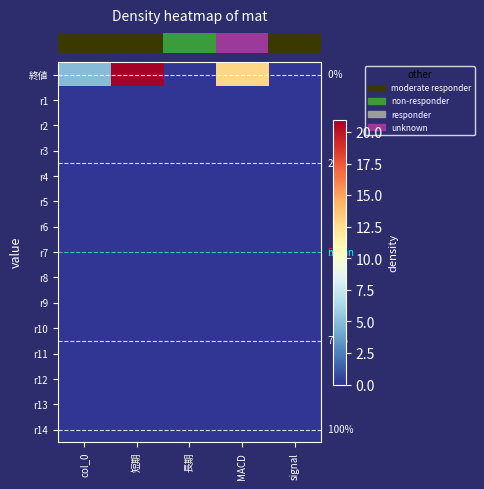

Reading right to left, what are all the values shown in this chart?

row_0: 0	13	0	21	5
row_1: 0	0	0	0	0
row_2: 0	0	0	0	0
row_3: 0	0	0	0	0
row_4: 0	0	0	0	0
row_5: 0	0	0	0	0
row_6: 0	0	0	0	0
row_7: 0	0	0	0	0
row_8: 0	0	0	0	0
row_9: 0	0	0	0	0
row_10: 0	0	0	0	0
row_11: 0	0	0	0	0
row_12: 0	0	0	0	0
row_13: 0	0	0	0	0
row_14: 0	0	0	0	0